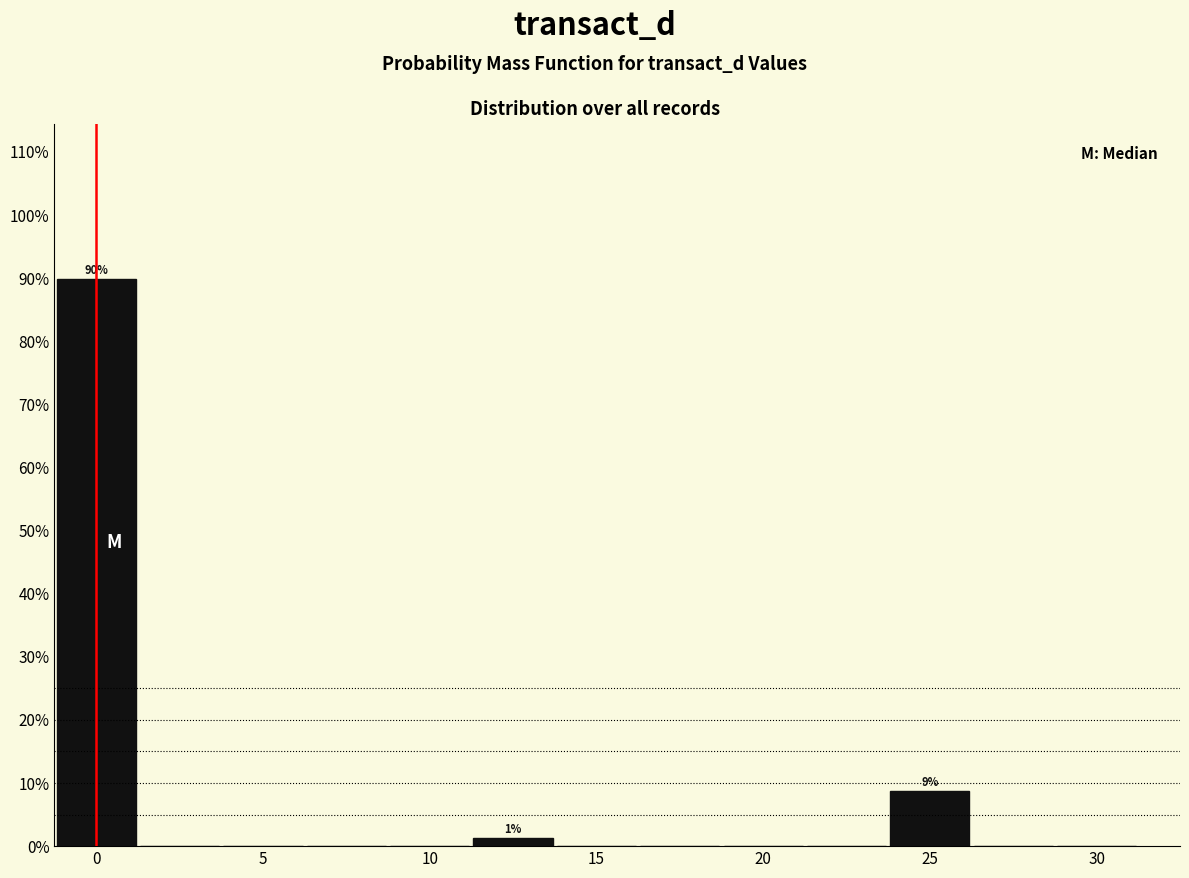

Which range on the x-axis has the tallest bar?

-1.25 to 1.25